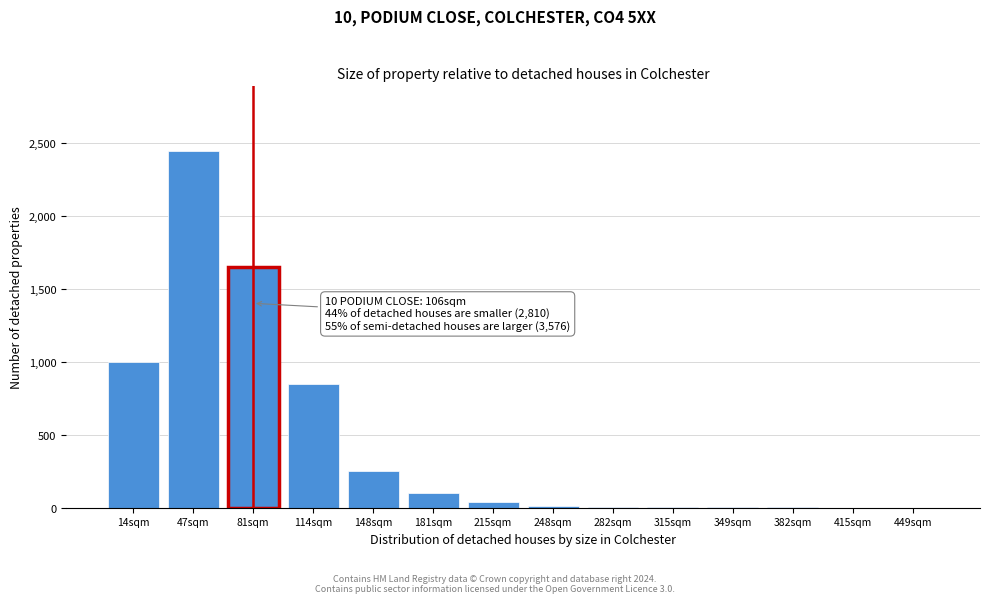

What is the sum of all values?

6375